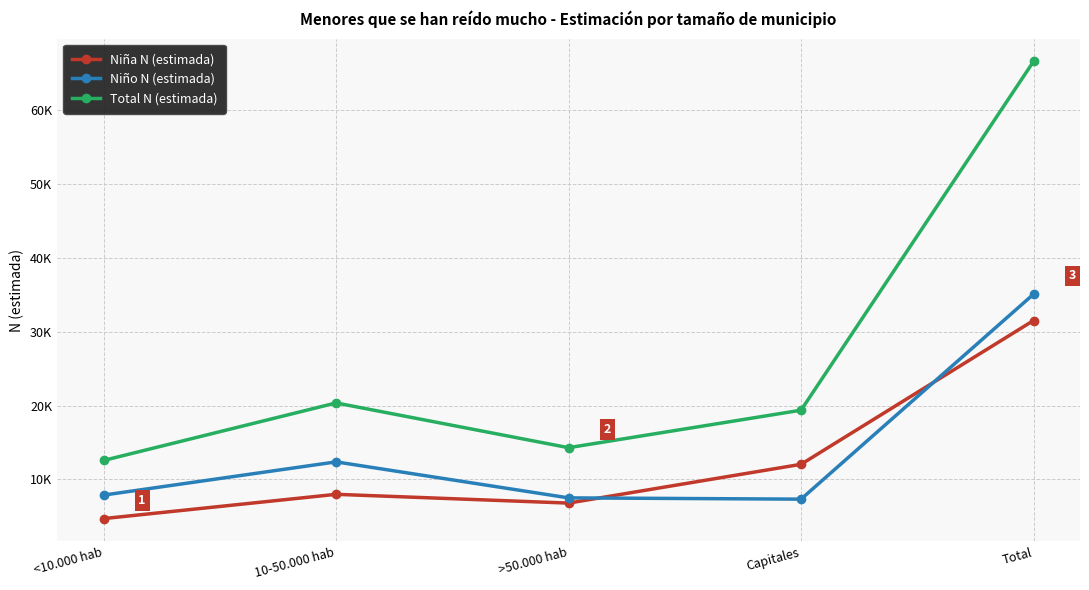

Which series has the largest range (max minus min)?

Total N (estimada)